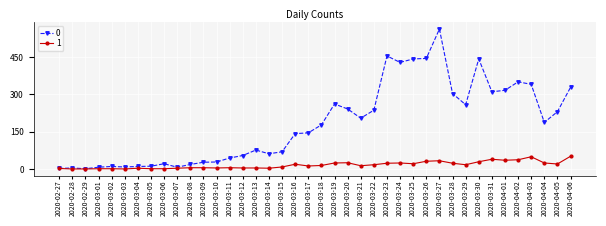

Is the value of 1 at 2020-03-18 greater than the value of 0 at 2020-02-29?

Yes